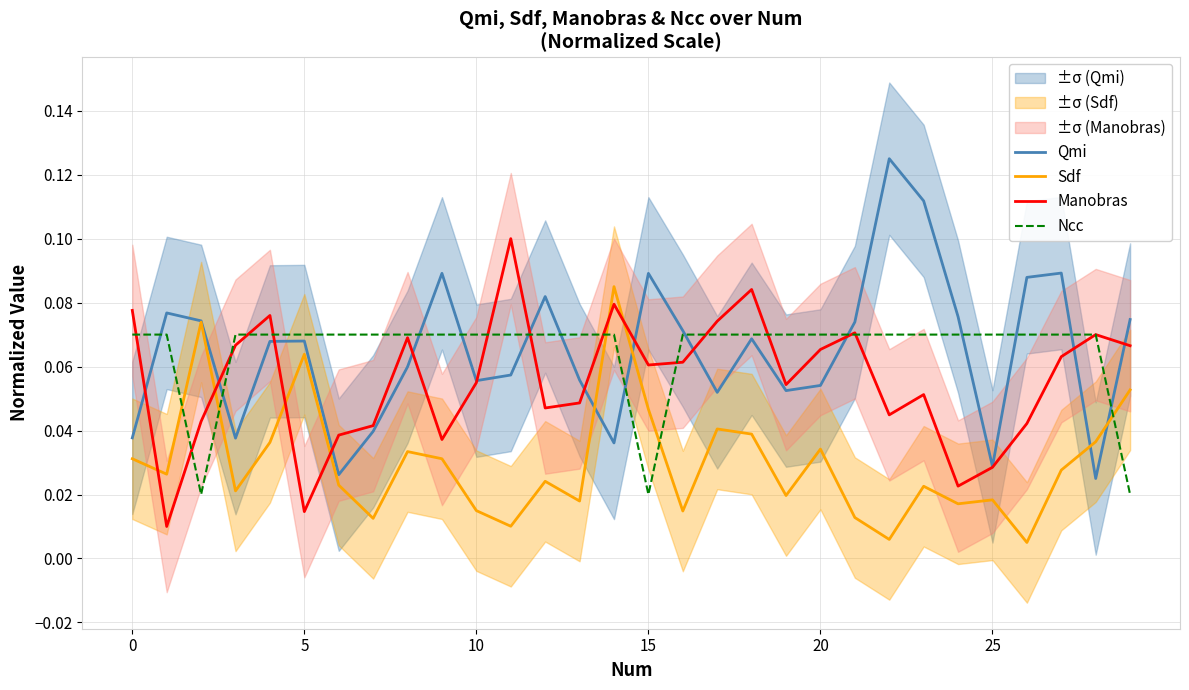

Rank the series by their maximum value, from highest to lowest.

Qmi, Manobras, Sdf, Ncc